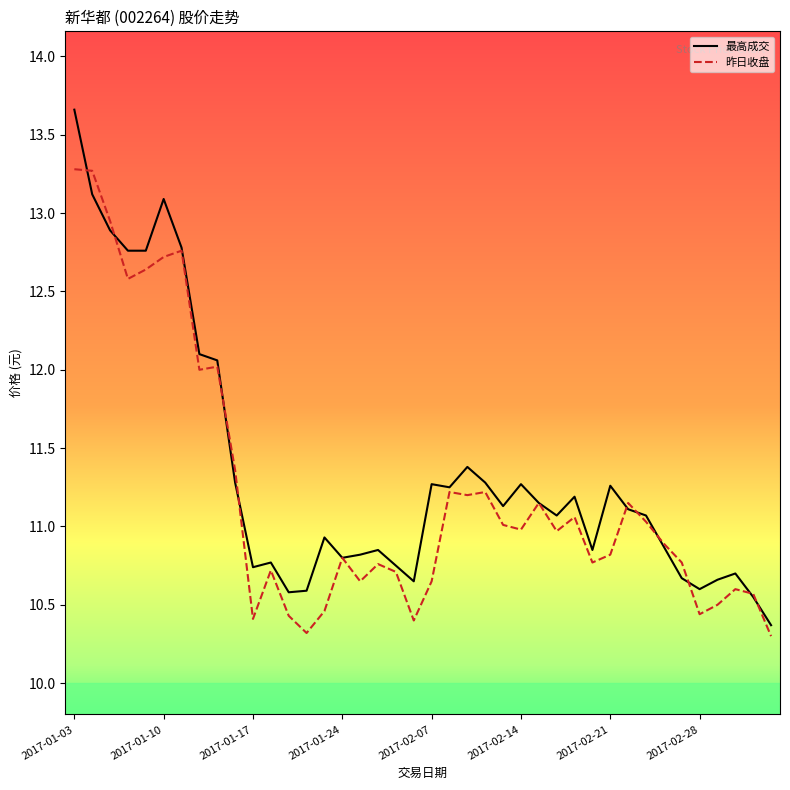

Rank the series by their maximum value, from highest to lowest.

最高成交, 昨日收盘